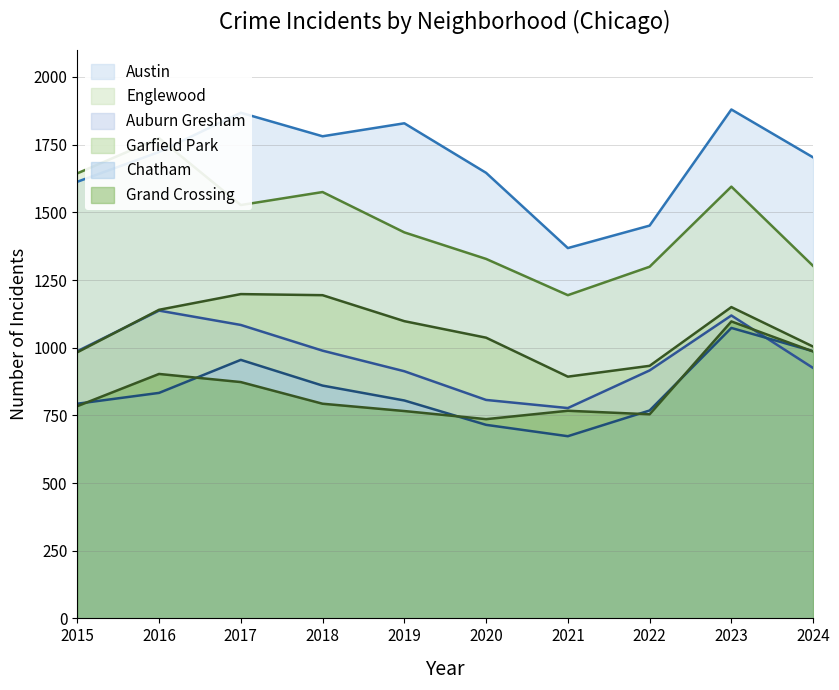

What is the difference between the maximum and second lowest values in the Auburn Gresham series?

330